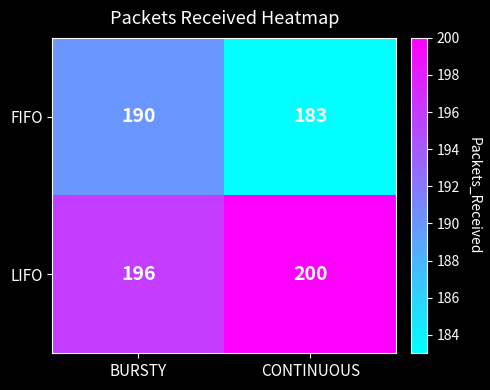

The FIFO series shows 302 at BURSTY. True or false?

False